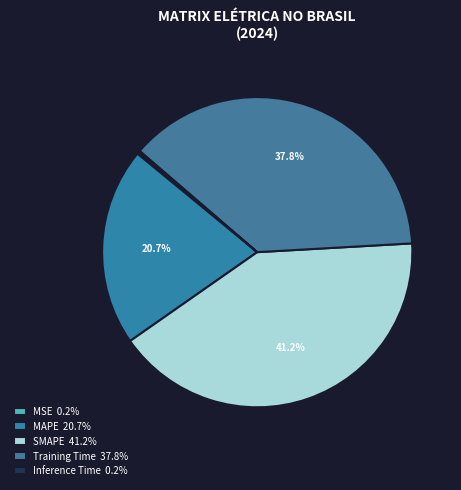

What percentage is the Training Time slice, to the nearest percent?

38%